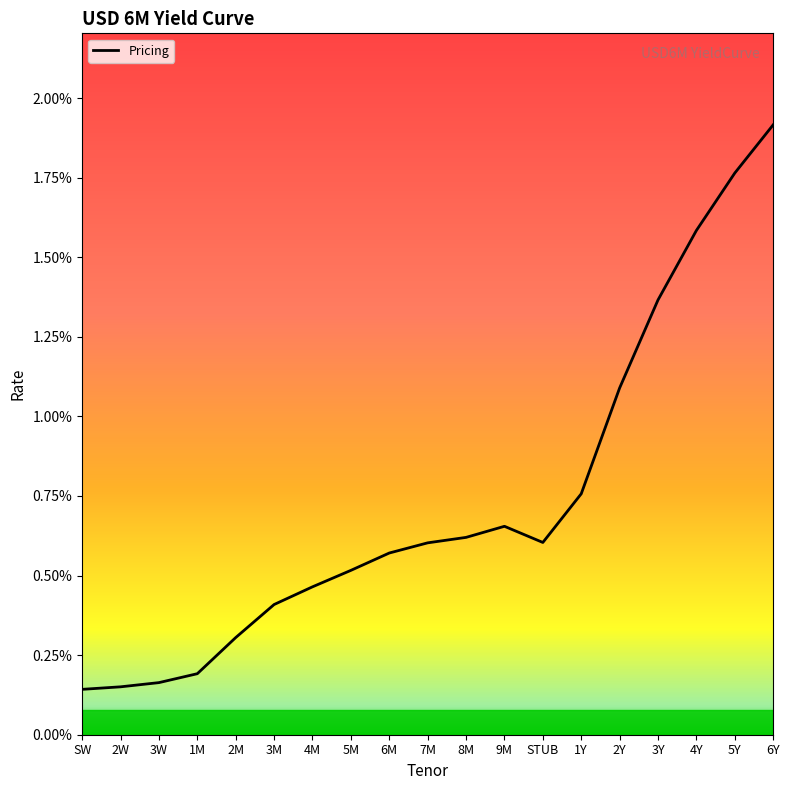

Is this an area chart (filled region under the line)?

No